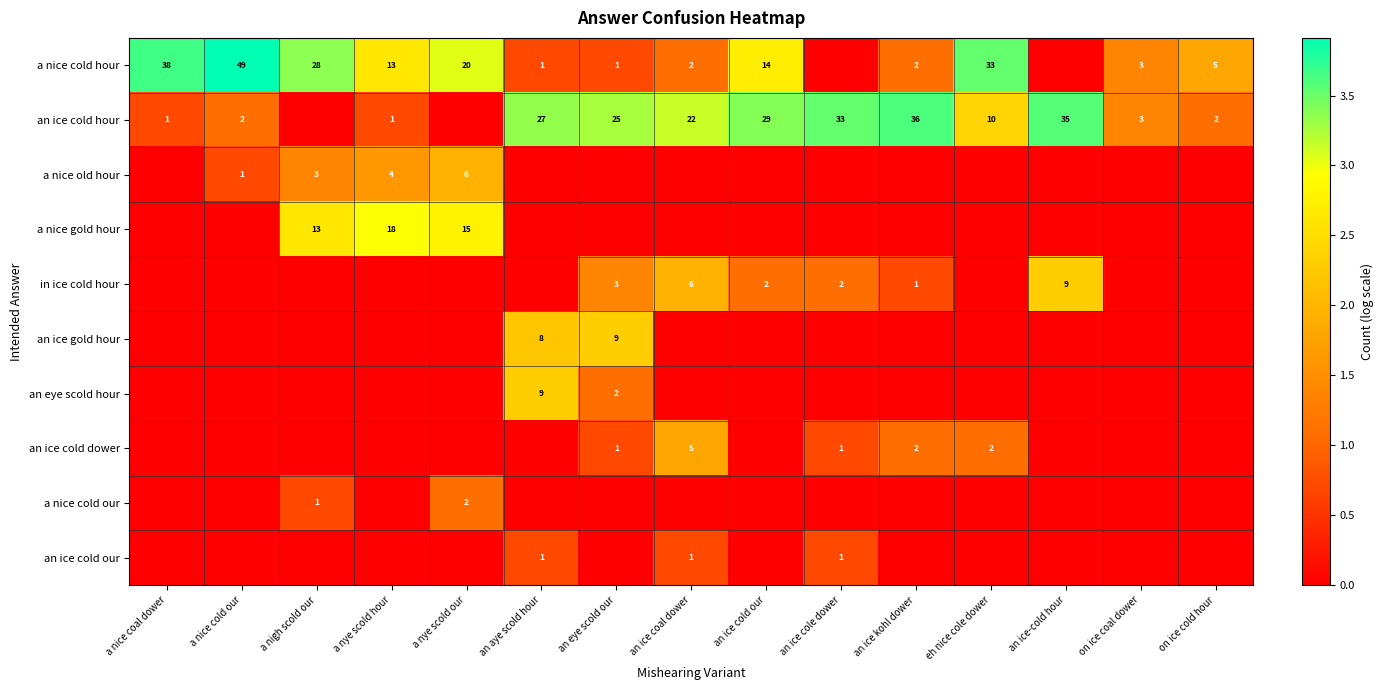

What is the sum of the a nice cold hour values at a nice coal dower and an eye scold our?

39